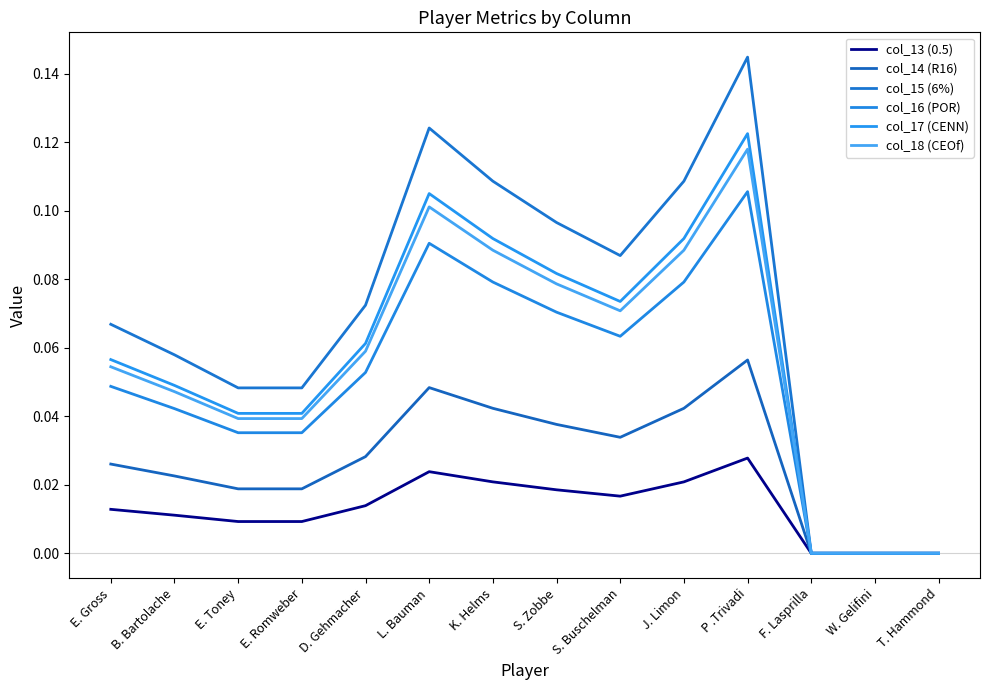

What is the highest value of the col_17 (CENN) series?

0.1